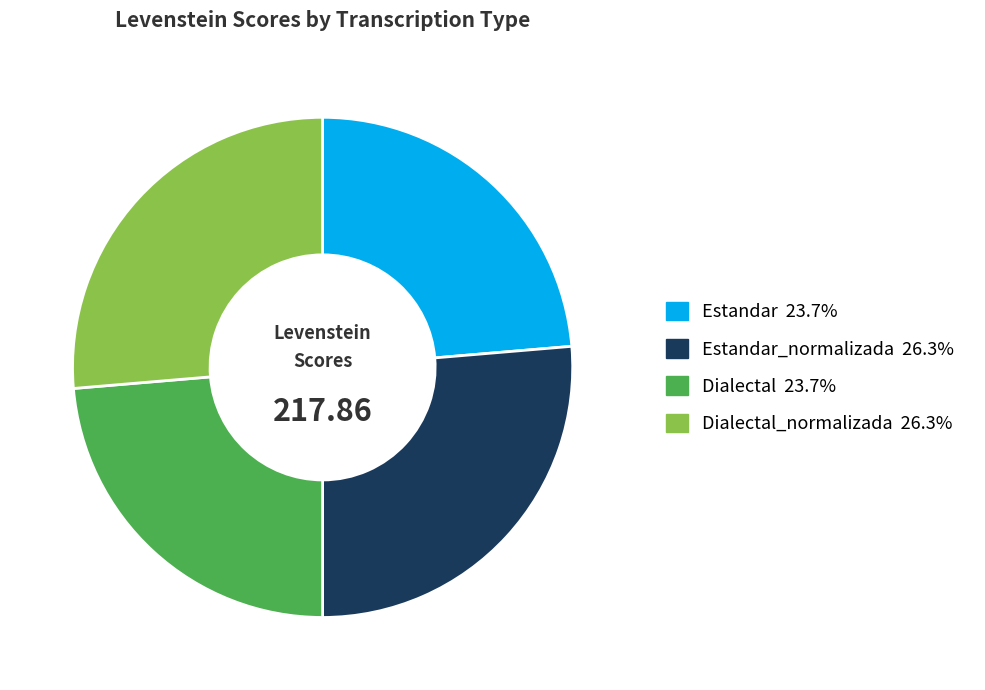

Does any single category account for the majority?

No